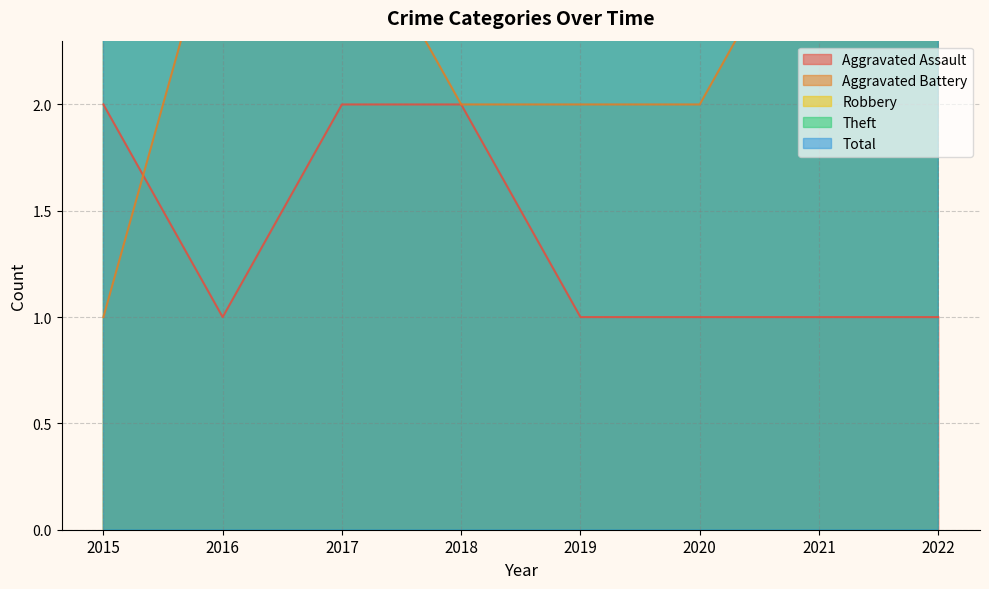

True or false: Total and Robbery intersect in this chart.

False